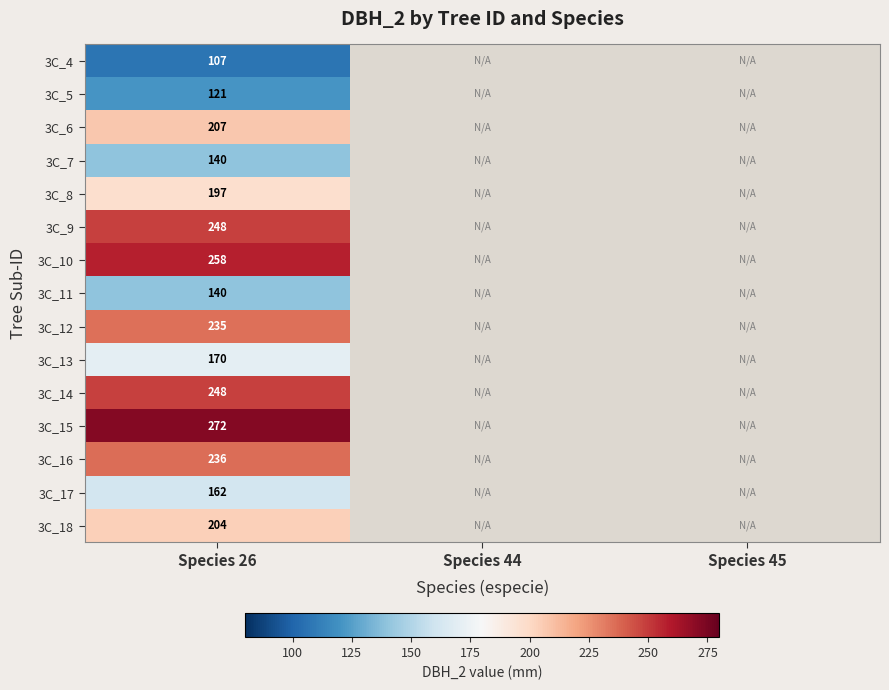

At how many categories does at least one series exceed 143?

1